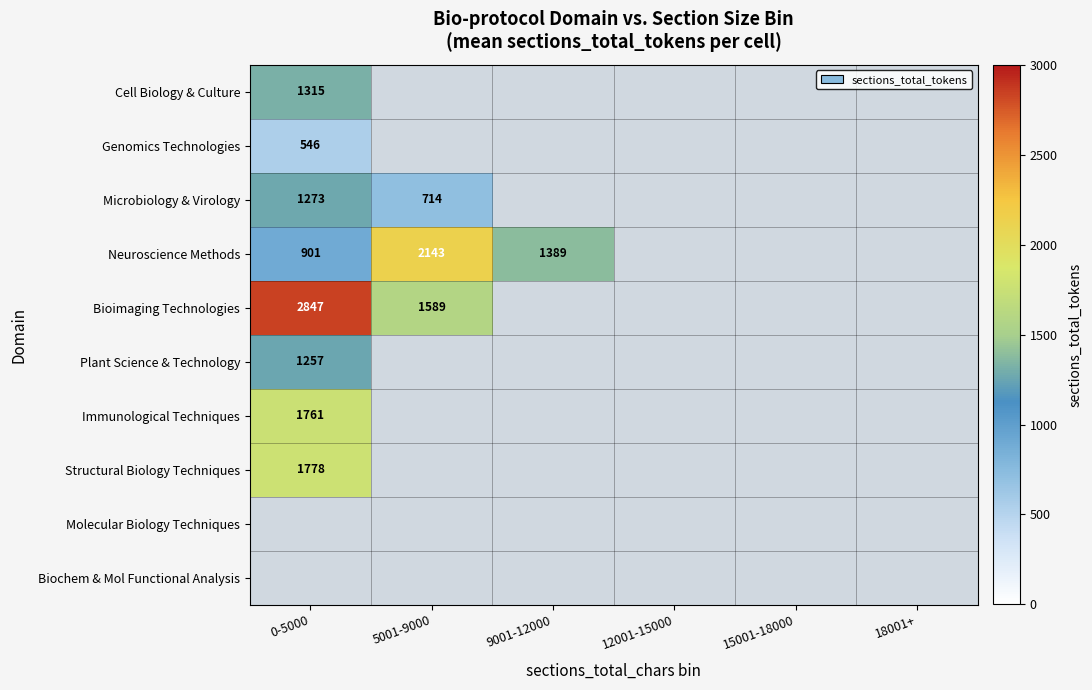

True or false: Neuroscience Methods has a value of 441 at 0-5000.

False